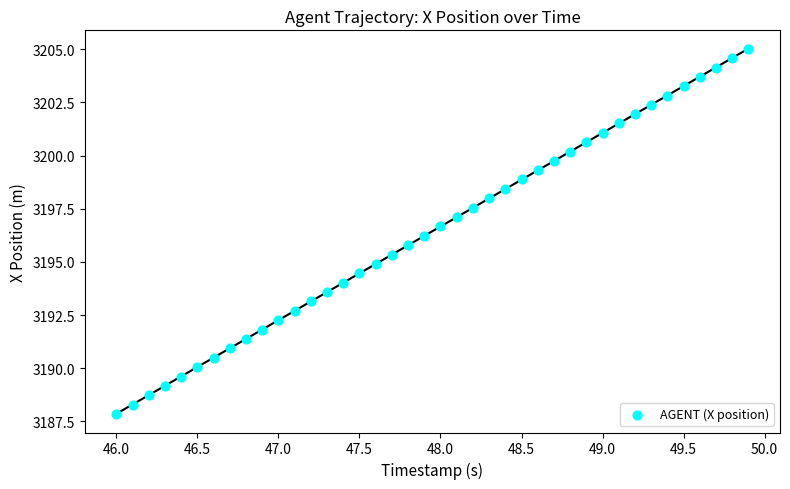

What is the range of X values (max minus min)?

3.9